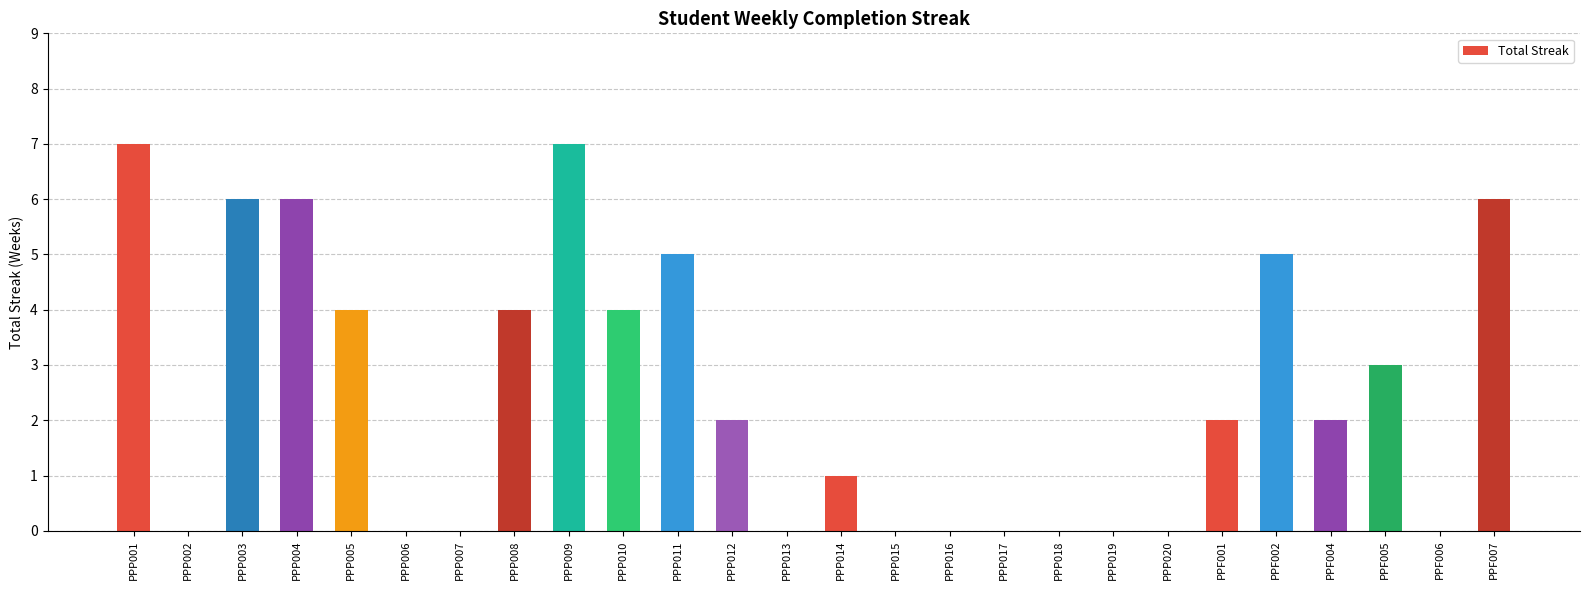

What is the sum of all values?

64